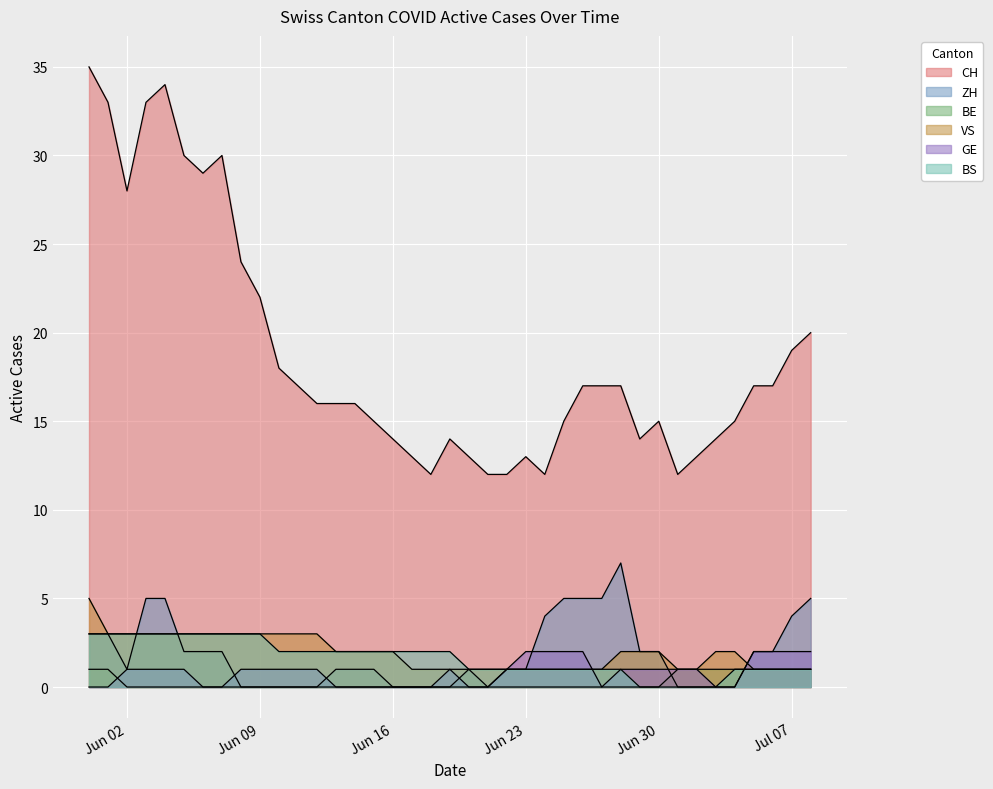

Which series has the largest total across all categories?

CH